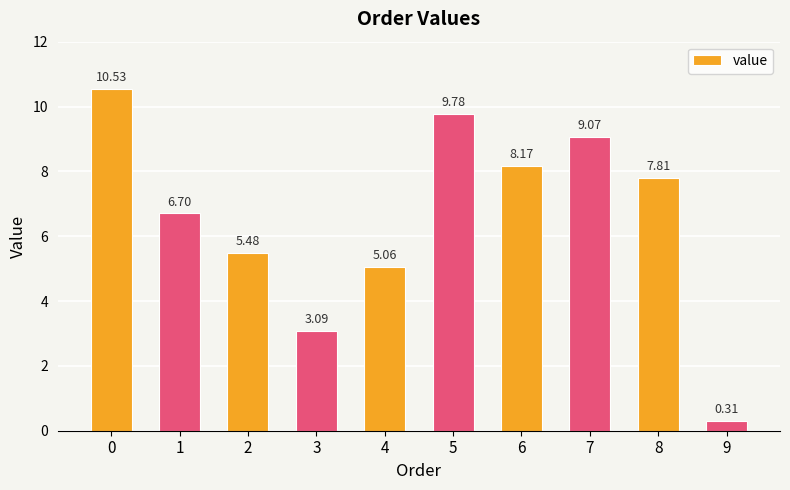

List the labels in order of value, largest first.

0, 5, 7, 6, 8, 1, 2, 4, 3, 9